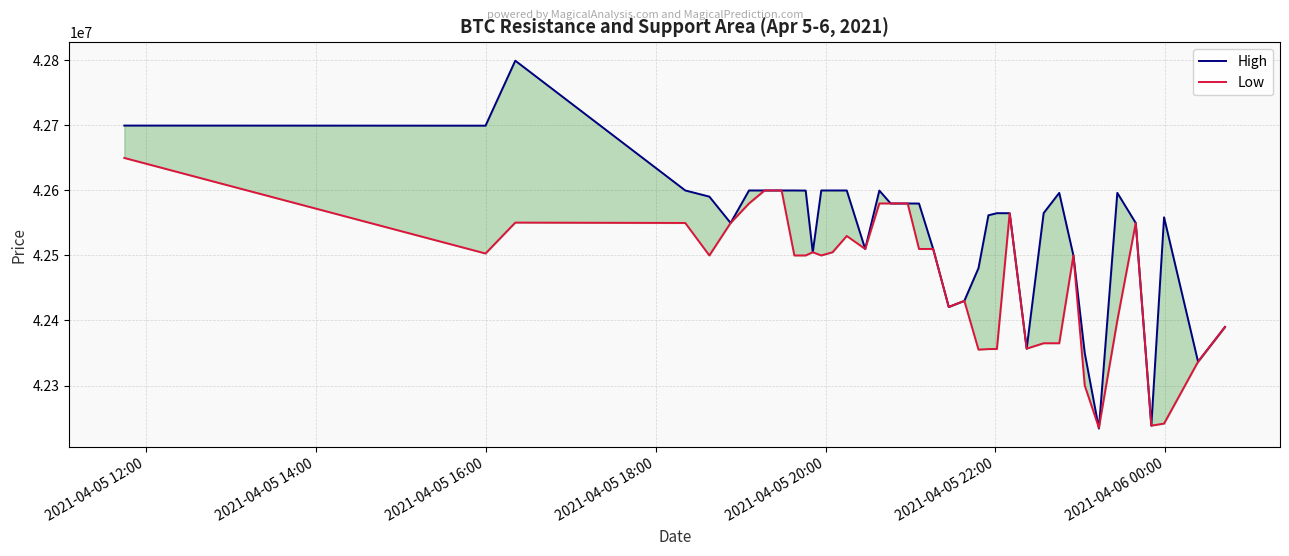

What is the difference between the maximum and second lowest values in the High series?

561302